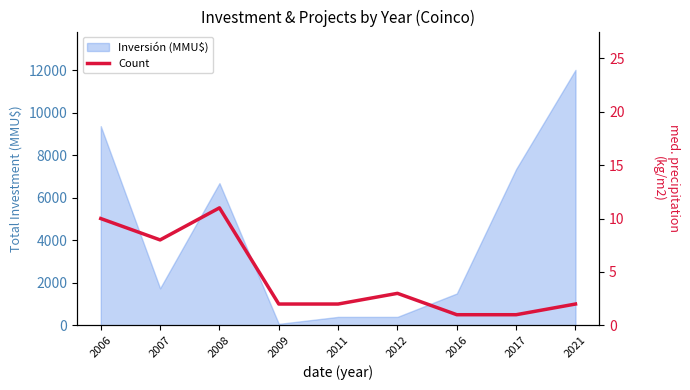

Where does the data first go above 2?

2006